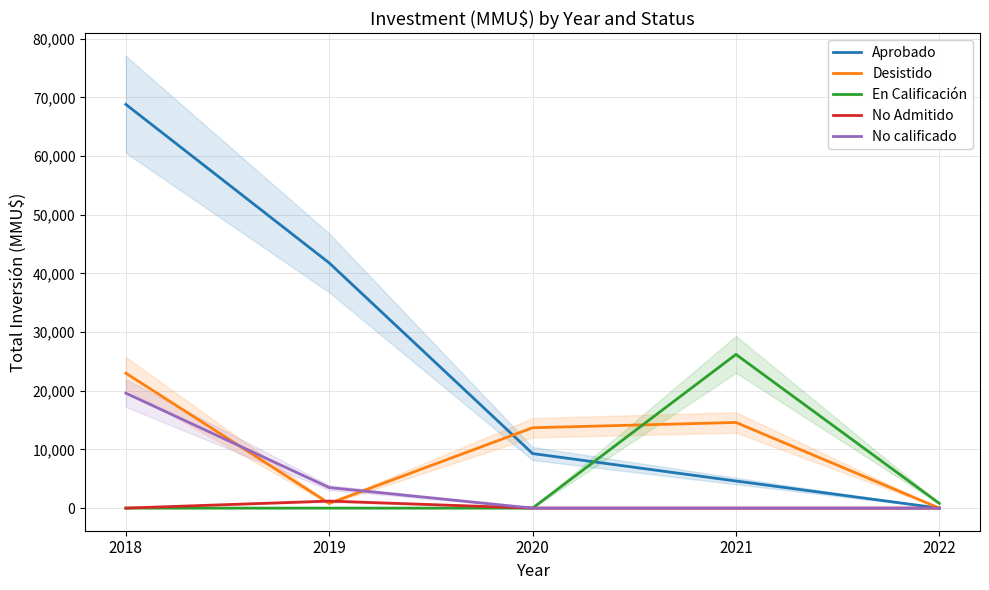

At which category is the sum across all series the highest?

2018